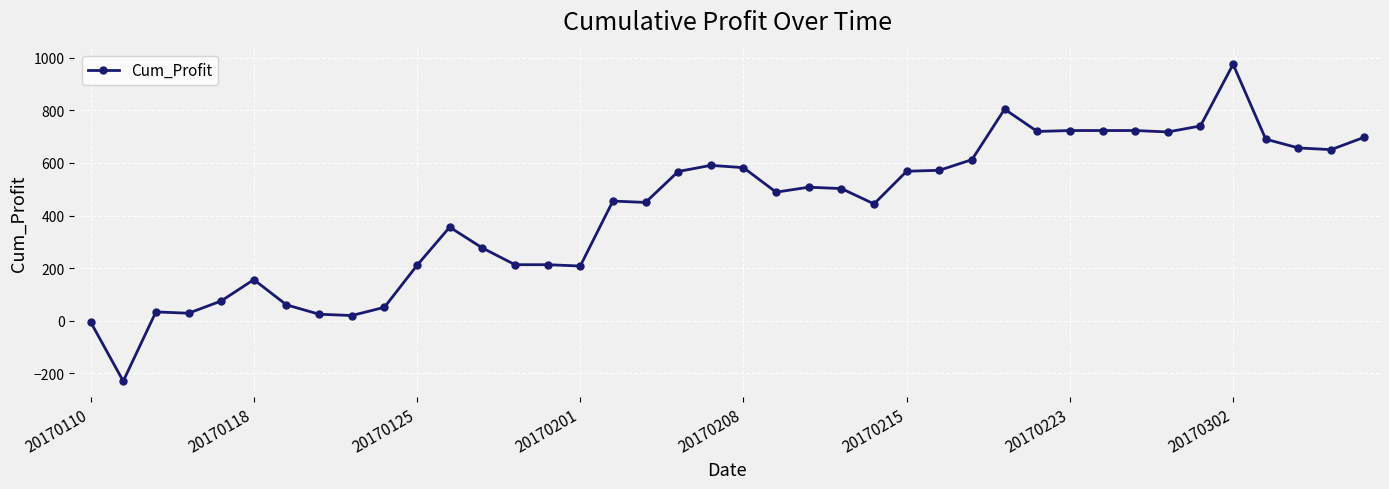

What is the sum of all values?

16851.6